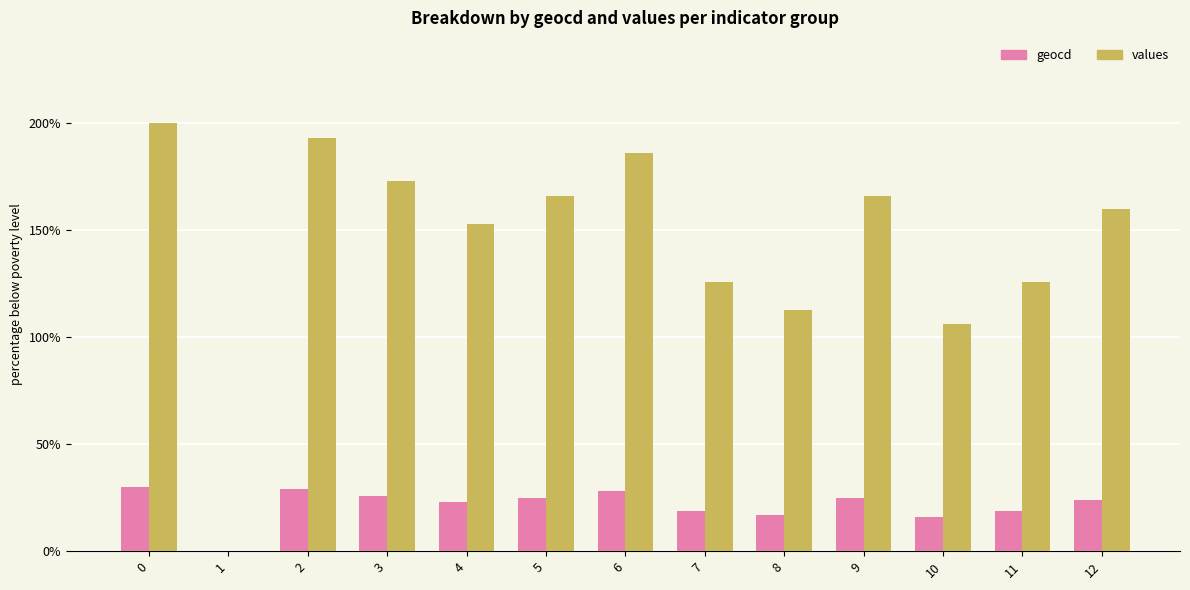

What is the highest value of the values series?

200